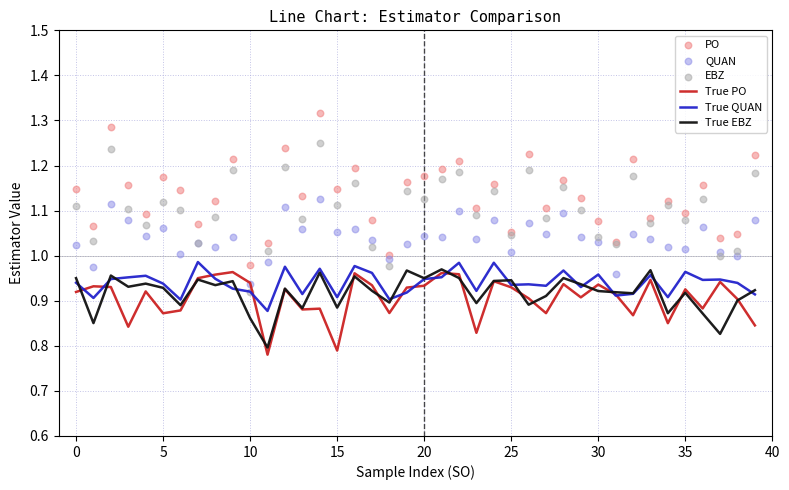

What are all the series names shown in the legend?

True PO, True QUAN, True EBZ, PO, QUAN, EBZ